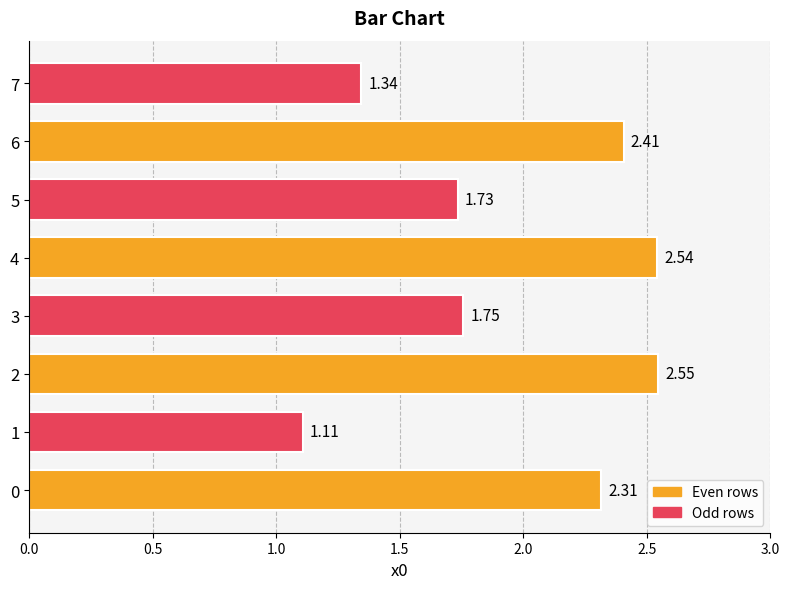

How many distinct data groups are displayed?

1